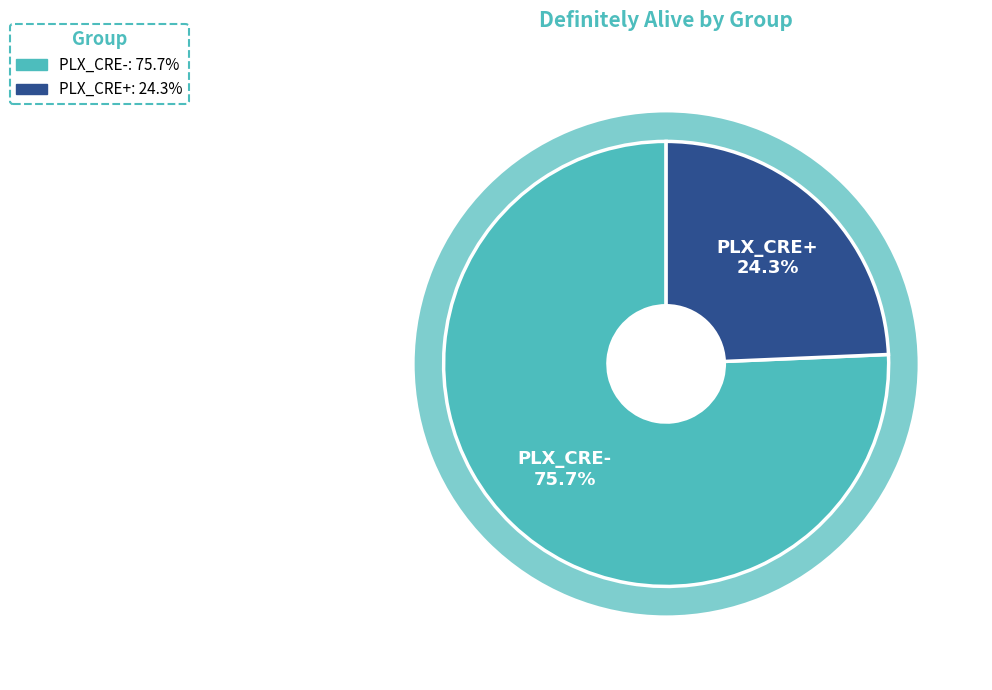

What percentage is the PLX_CRE+ slice, to the nearest percent?

24%